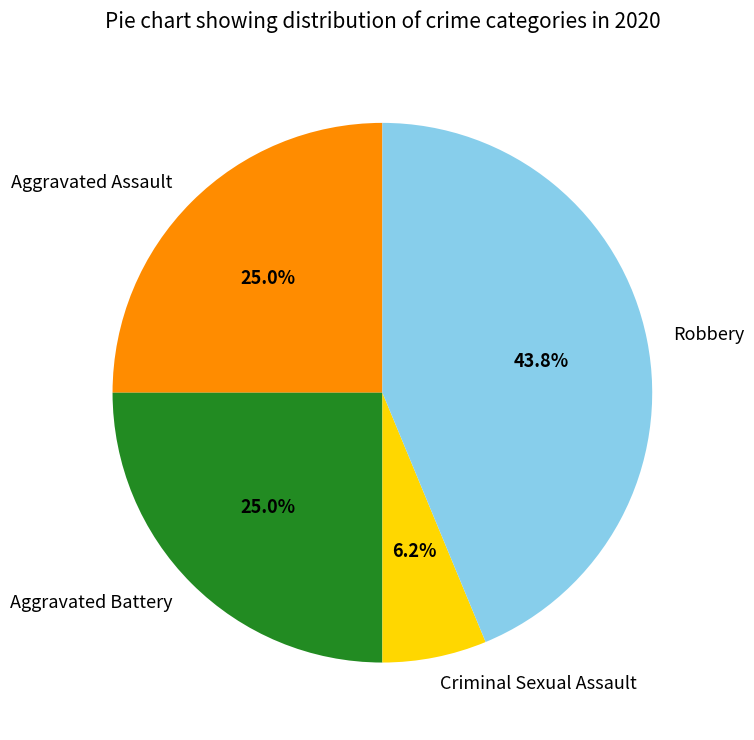

Count the number of slices in the pie.

4